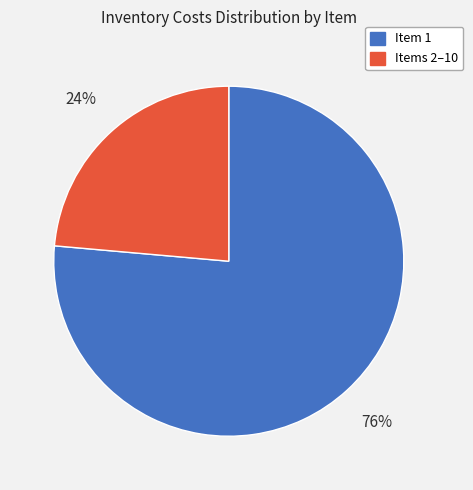

Is there any slice that represents more than half of the pie?

Yes